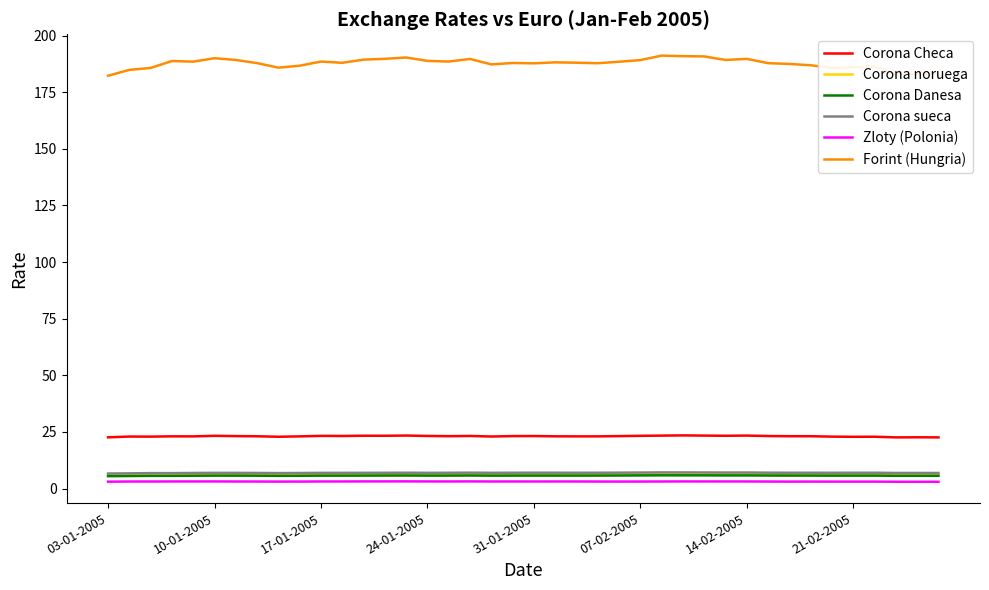

Which series has the largest total across all categories?

Forint (Hungria)